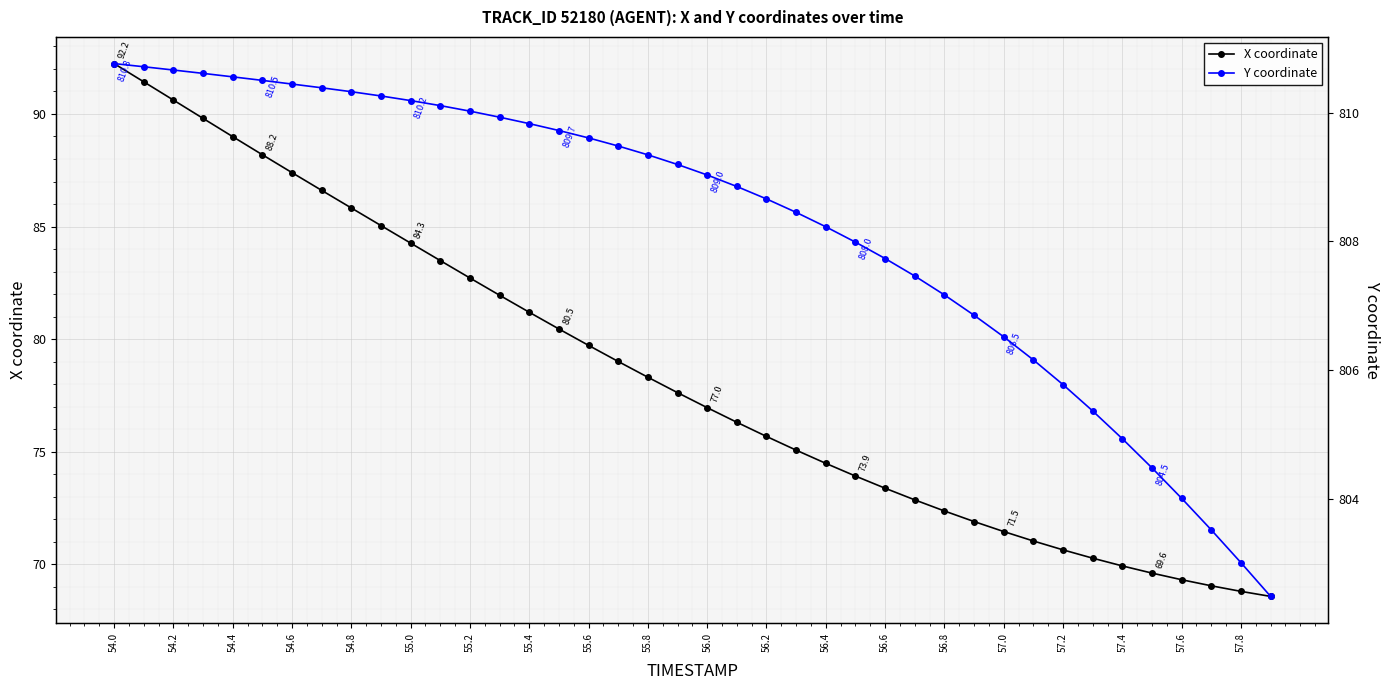

What are all the series names shown in the legend?

X coordinate, Y coordinate